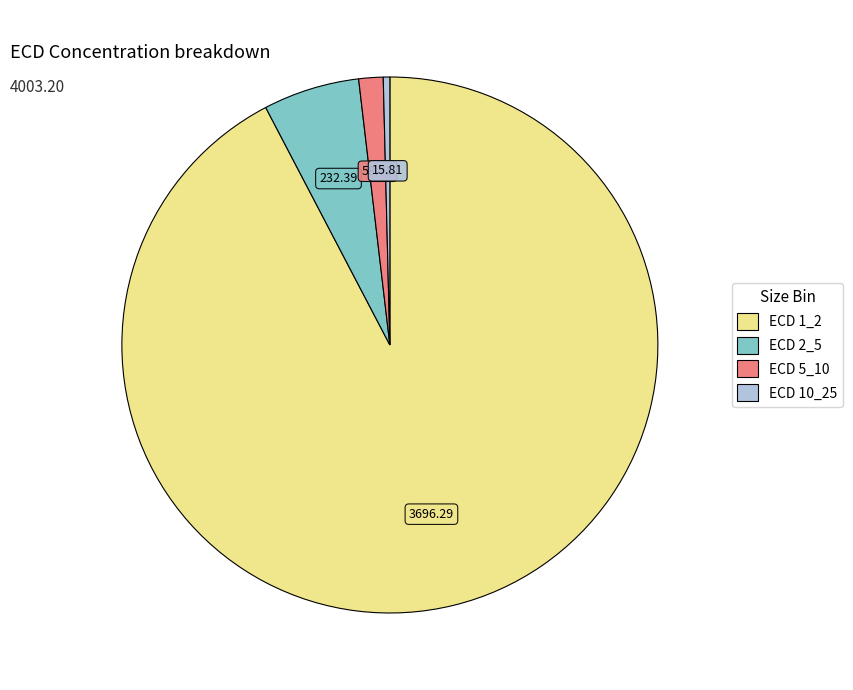

Which category has the biggest portion of the pie?

ECD 1_2